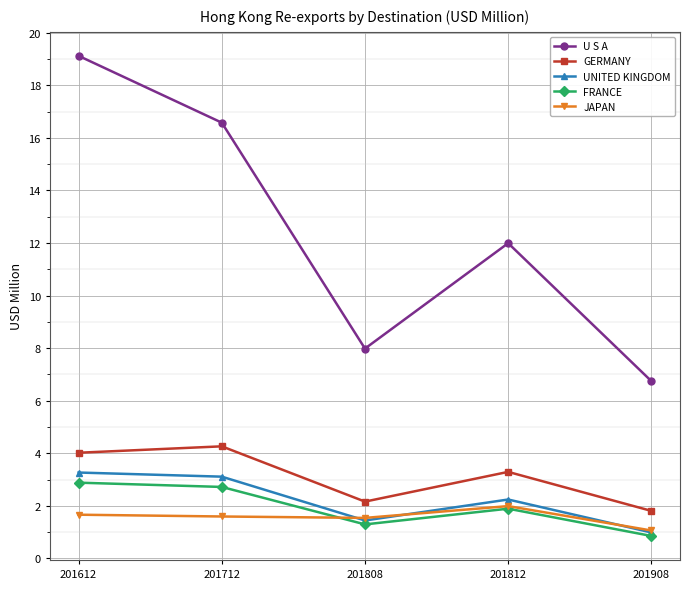

Which series has the largest range (max minus min)?

U S A